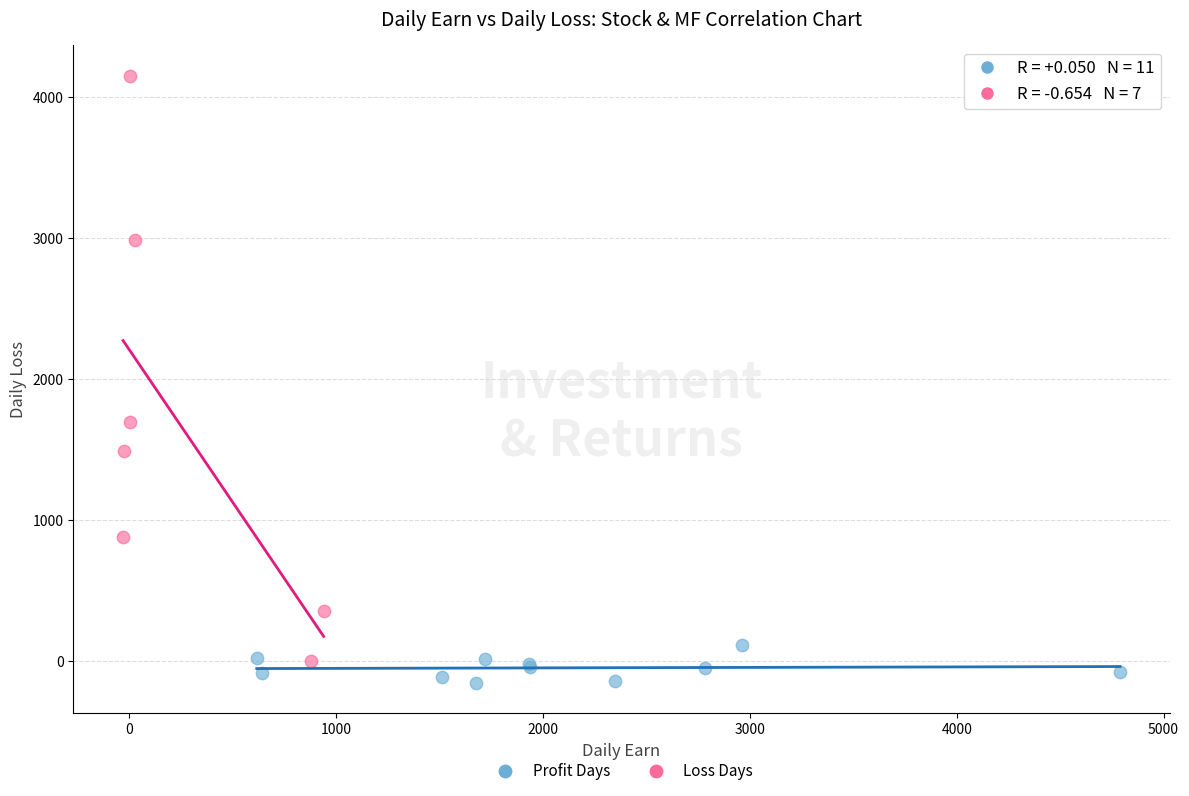

Which series reaches the maximum Y coordinate?

Loss Days